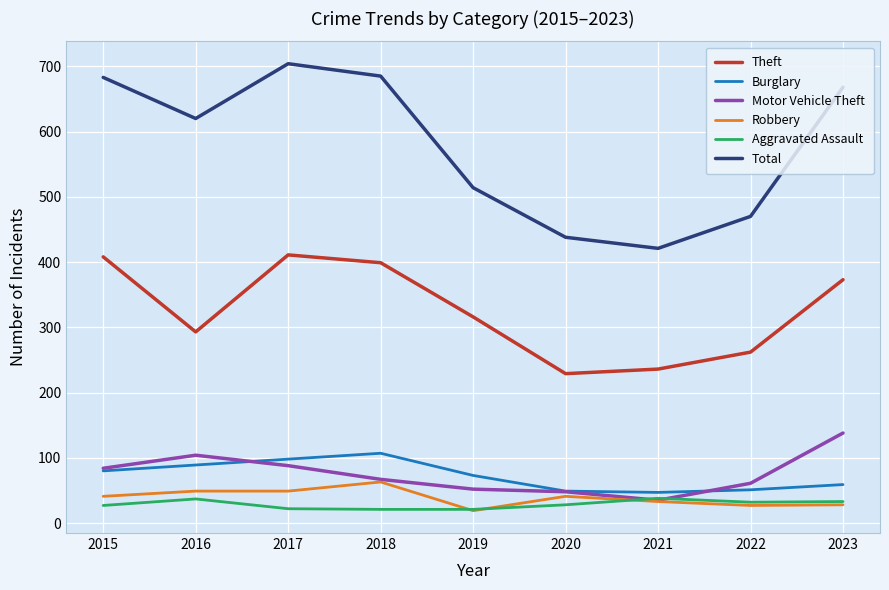

What is the sum of the Total values at 2017 and 2020?

1142